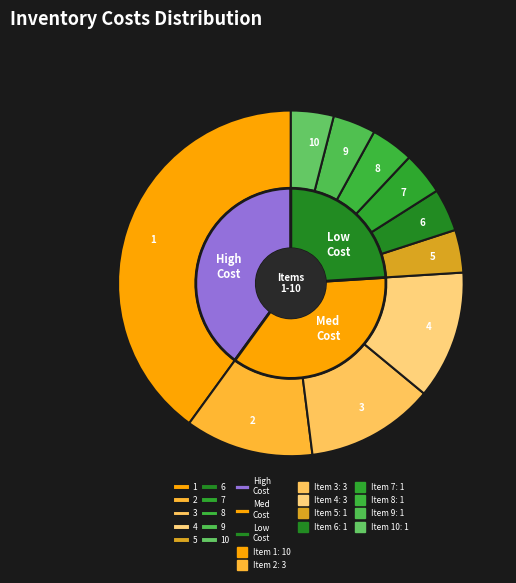

What percentage is the 5 slice, to the nearest percent?

4%